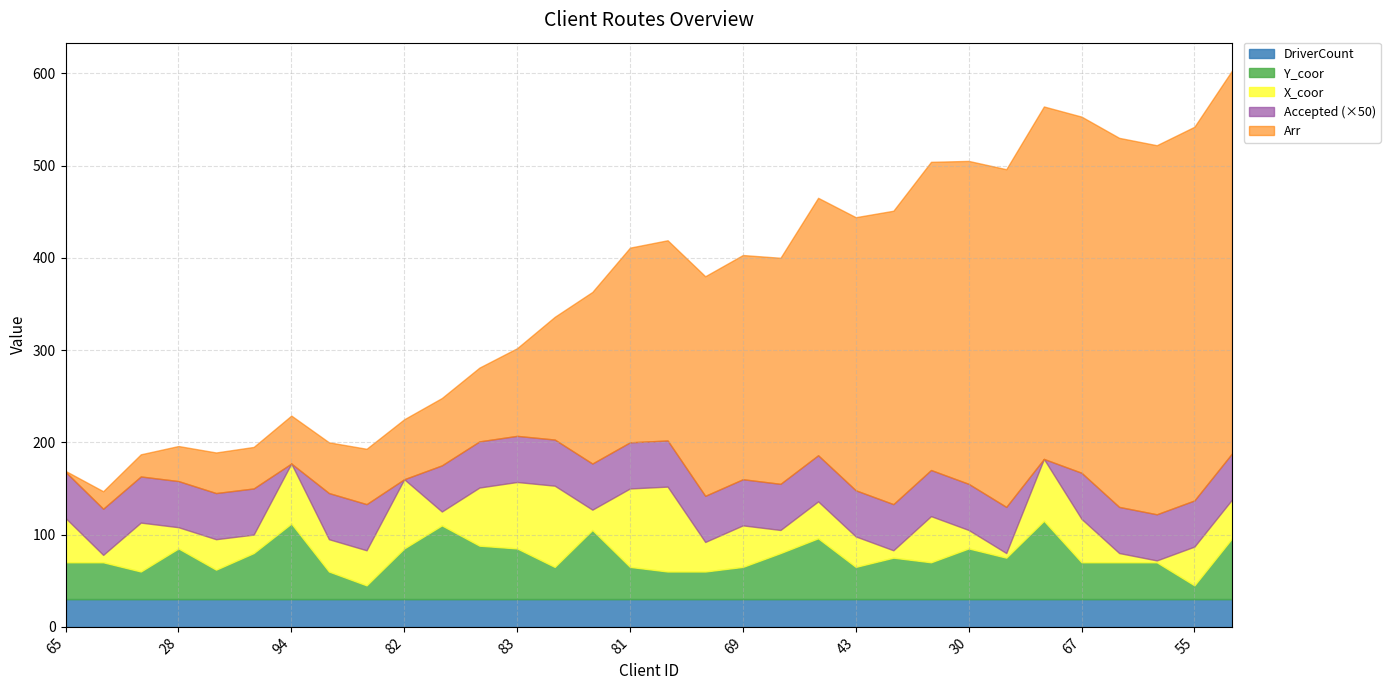

Between 65 and 40, which series saw the biggest shift?

Arr